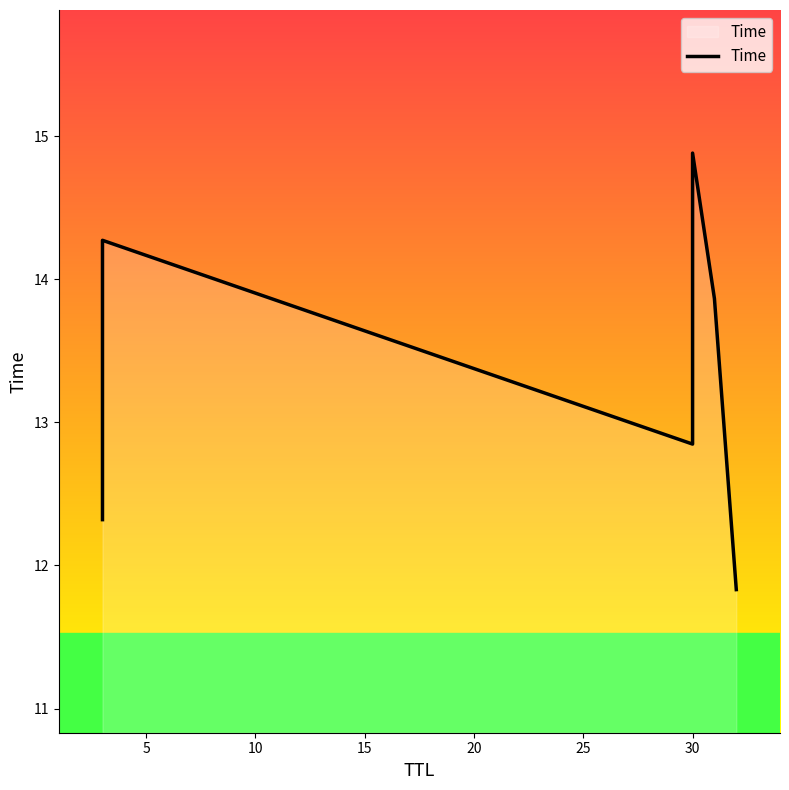

Approximately how many times larger is the value at 10 compared to 25?

1.1